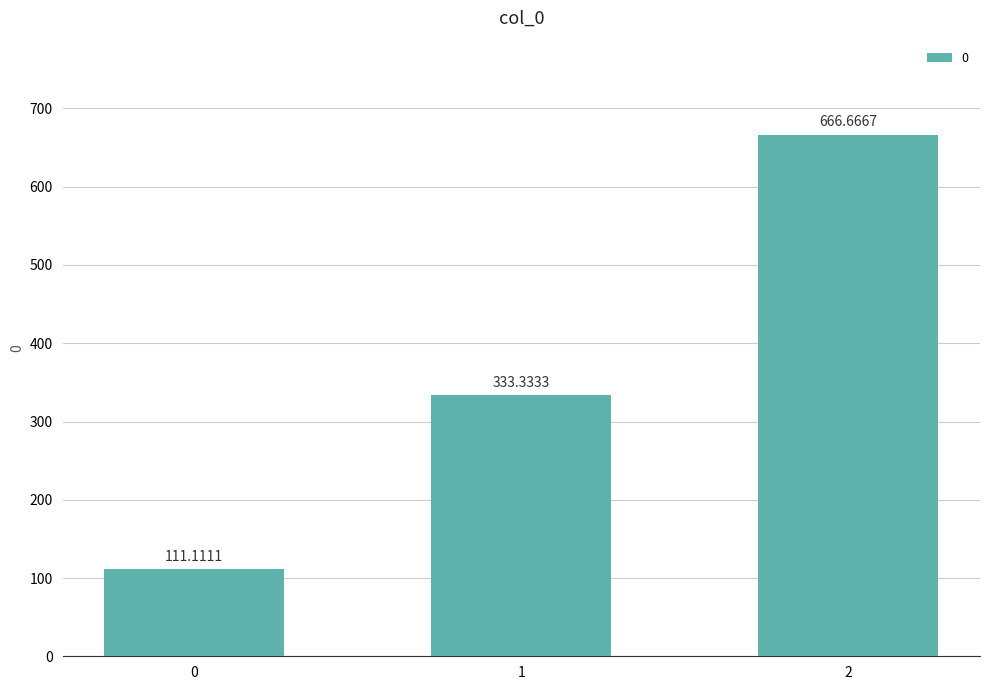

Reading left to right, transcribe all the data shown in this chart.

0=111.1	1=333.3	2=666.7